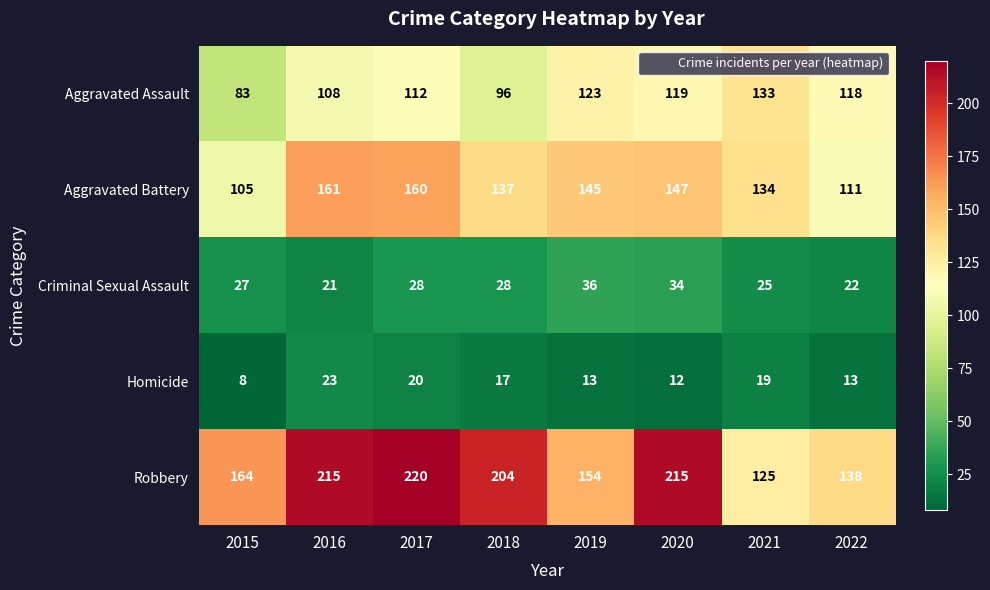

What is the average value of the Aggravated Assault series?

112